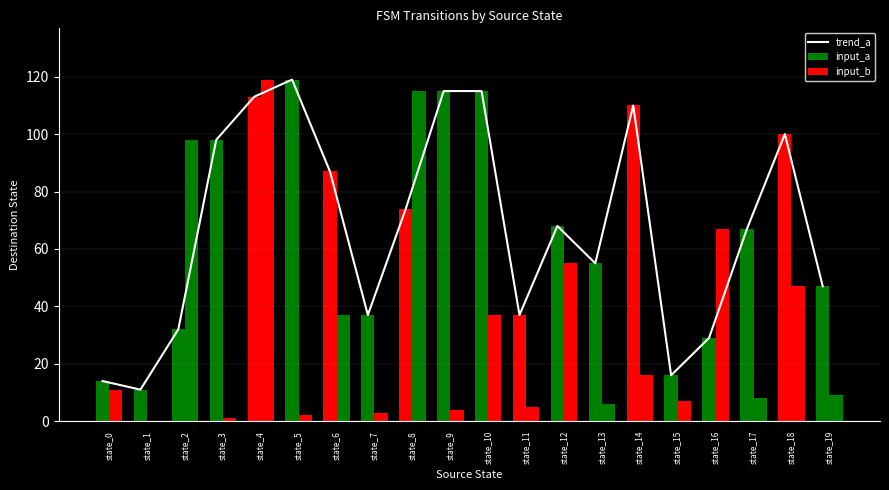

What is the smallest value displayed?

11